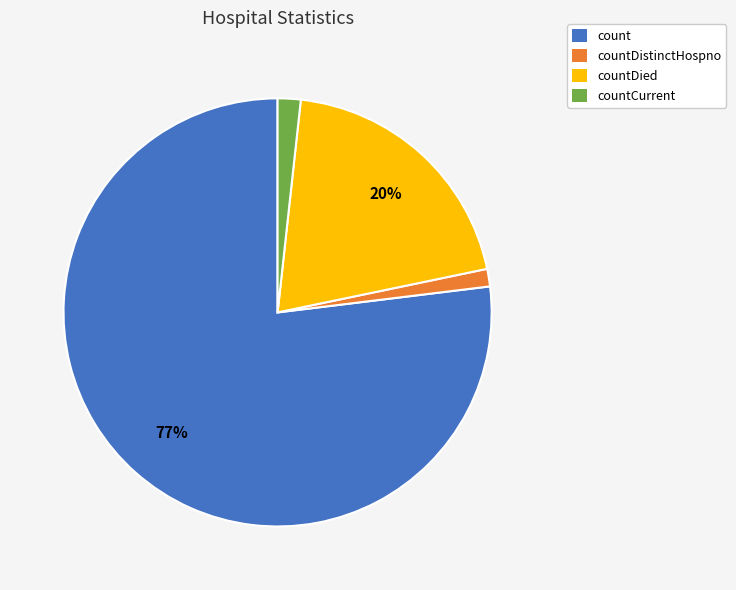

Is the sum of countDistinctHospno and countCurrent greater than half?

No